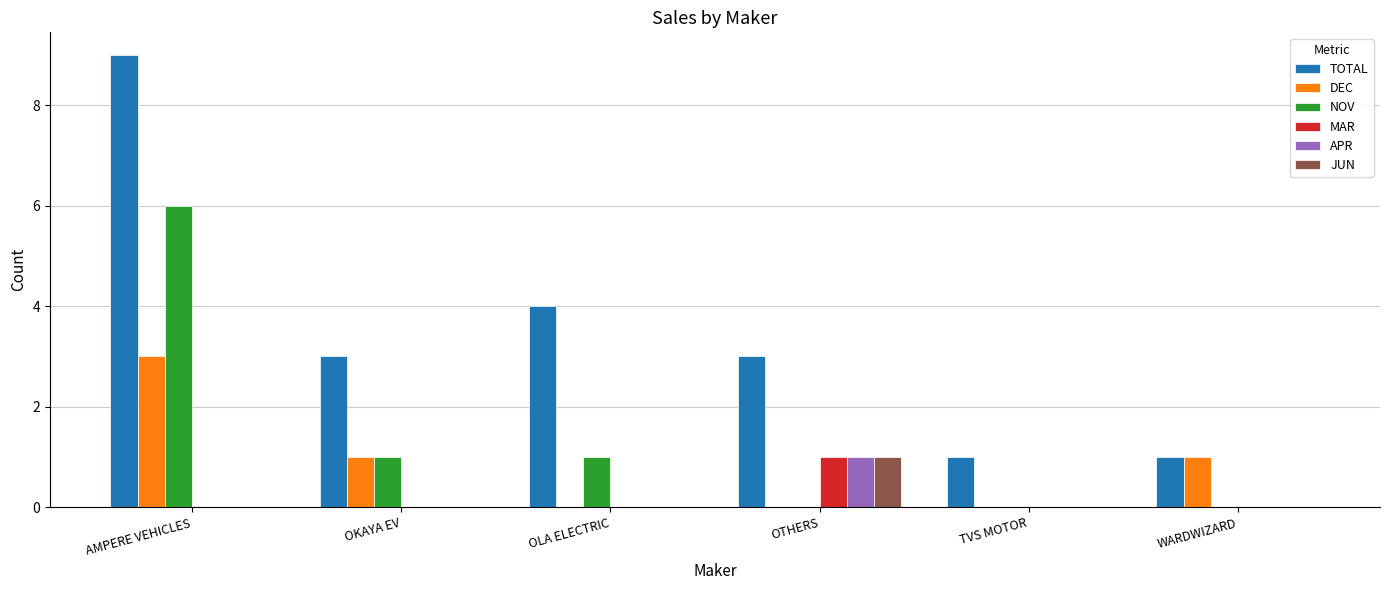

Which series has the largest total across all categories?

TOTAL